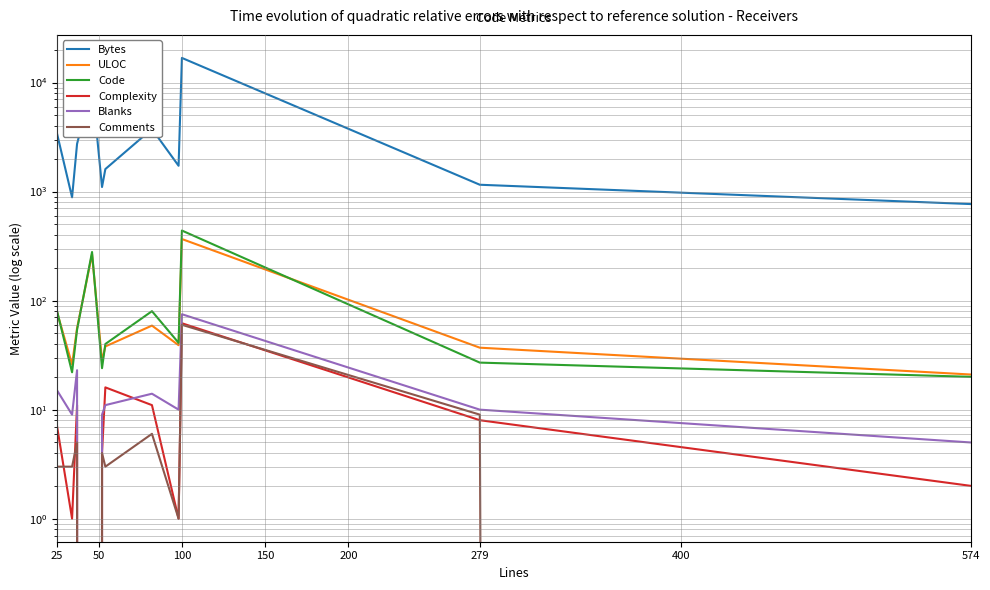

Which series has the largest range (max minus min)?

Bytes